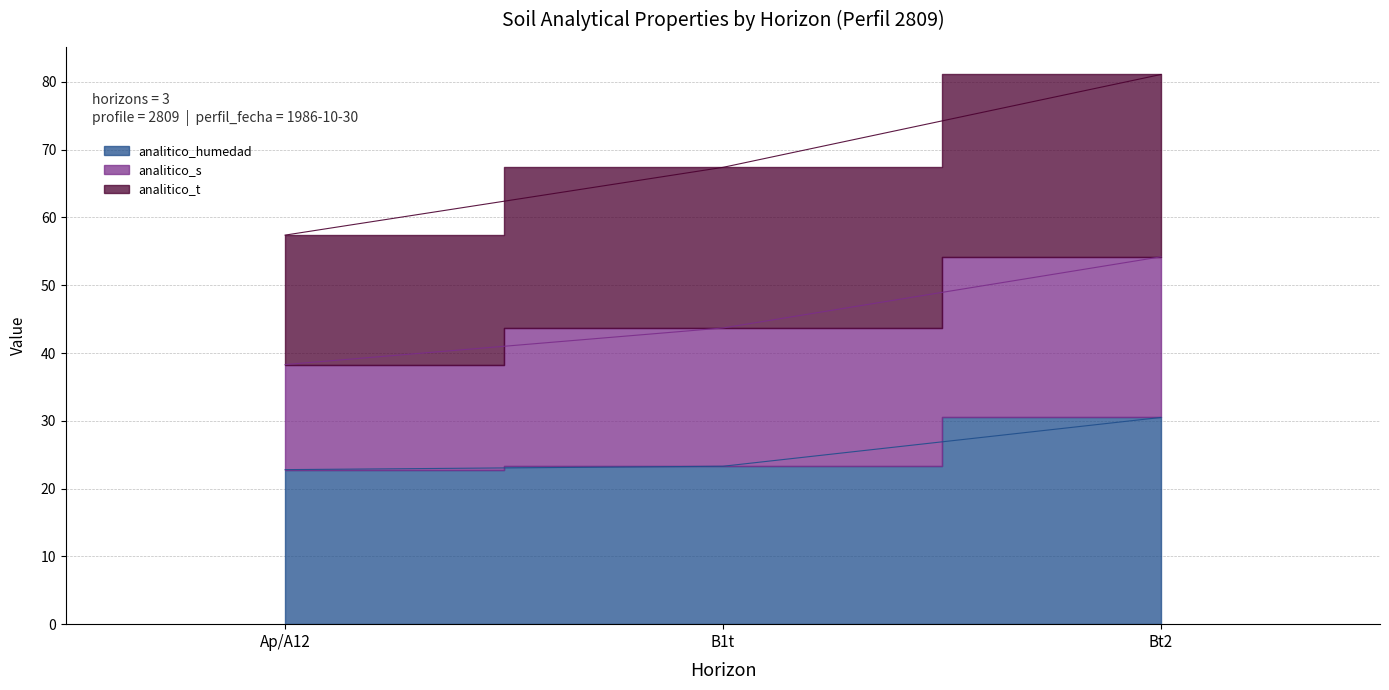

What is the difference between the analitico_t values at Ap/A12 and B1t?

10.0